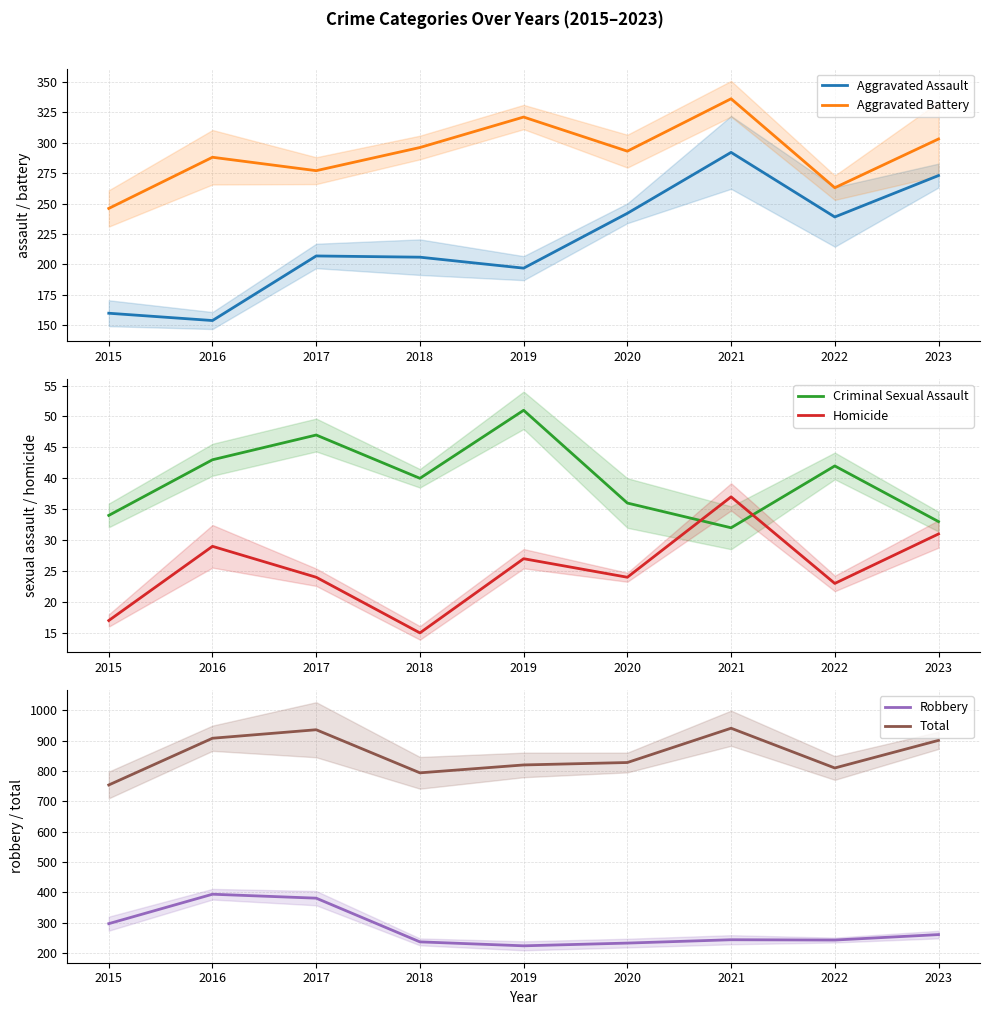

At which category does the chart reach its minimum across all series?

2018